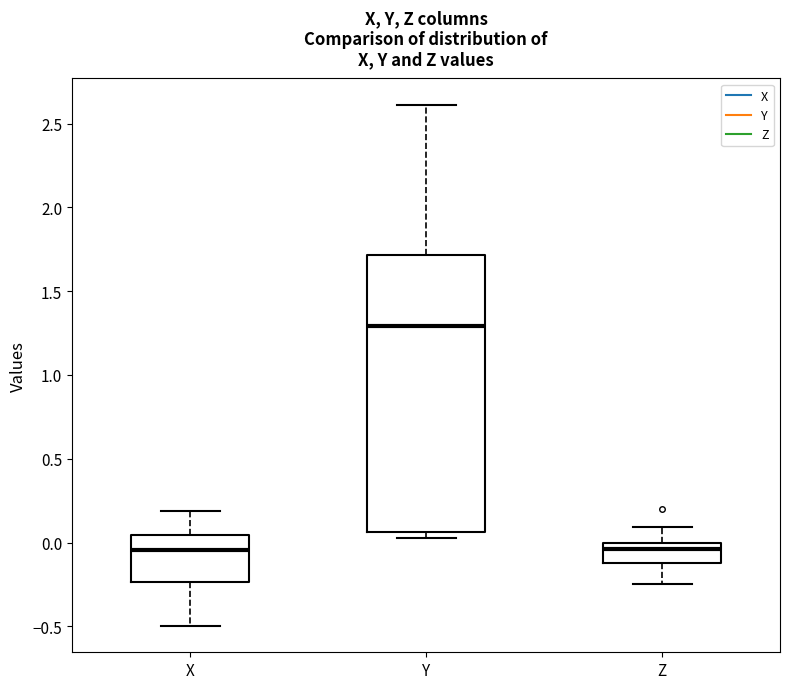

Which box's median line is the highest?

Y